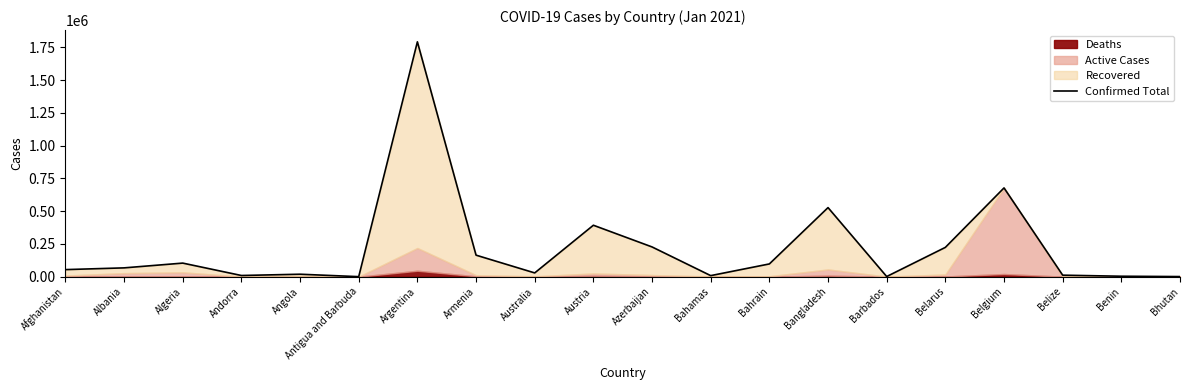

What is the sum of the values at Belgium and Benin?

680622